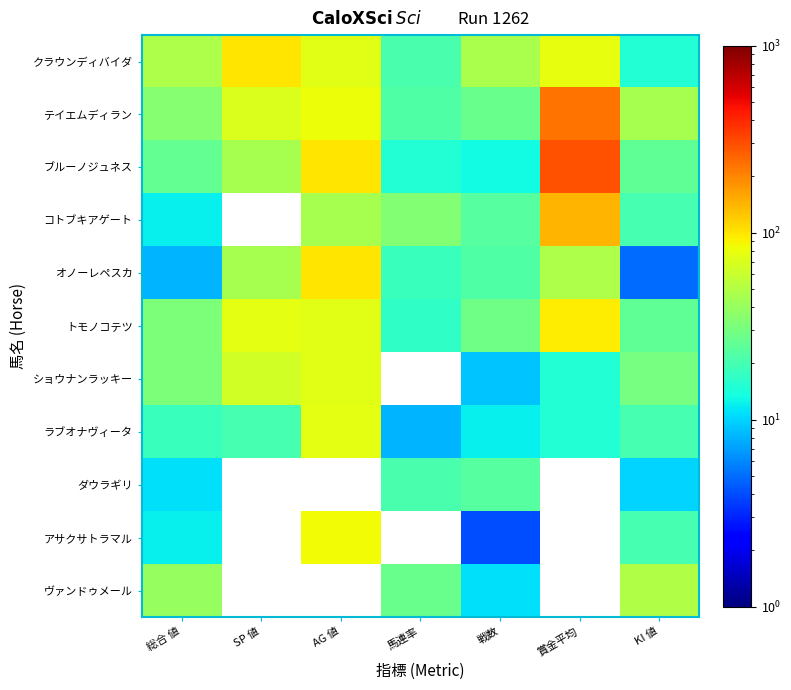

List the series in order of their peak value, highest first.

ブルーノジュネス, テイエムディラン, コトブキアゲート, クラウンディバイダ, オノーレペスカ, トモノコテツ, アサクサトラマル, ラブオナヴィータ, ショウナンラッキー, ヴァンドゥメール, ダウラギリ